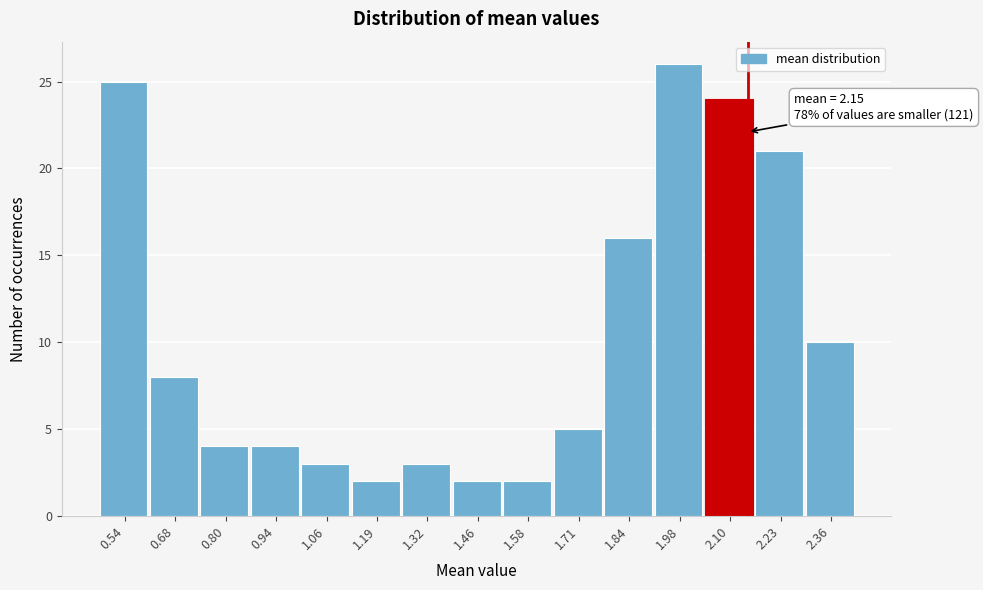

Over which range of the x-axis is the bar tallest?

1.91 to 2.04